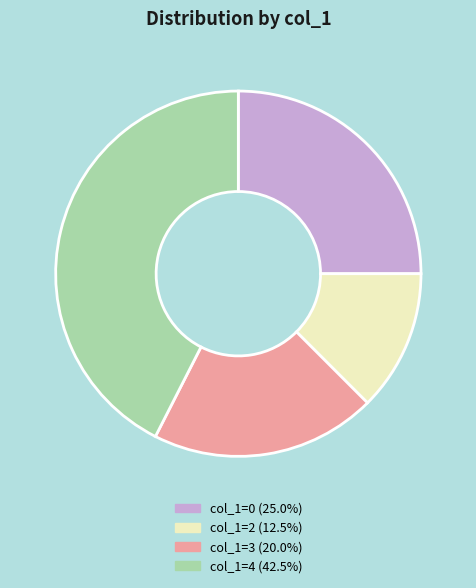

Is there a majority slice in this chart?

No